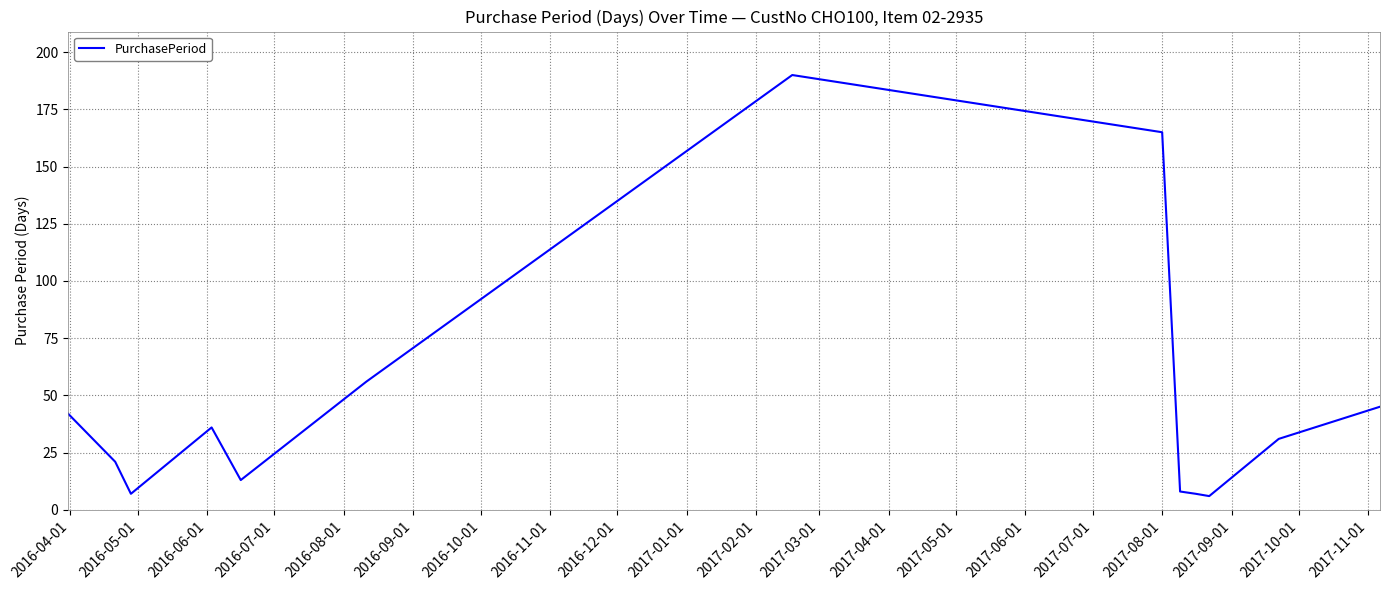

What is the greatest value displayed?

190